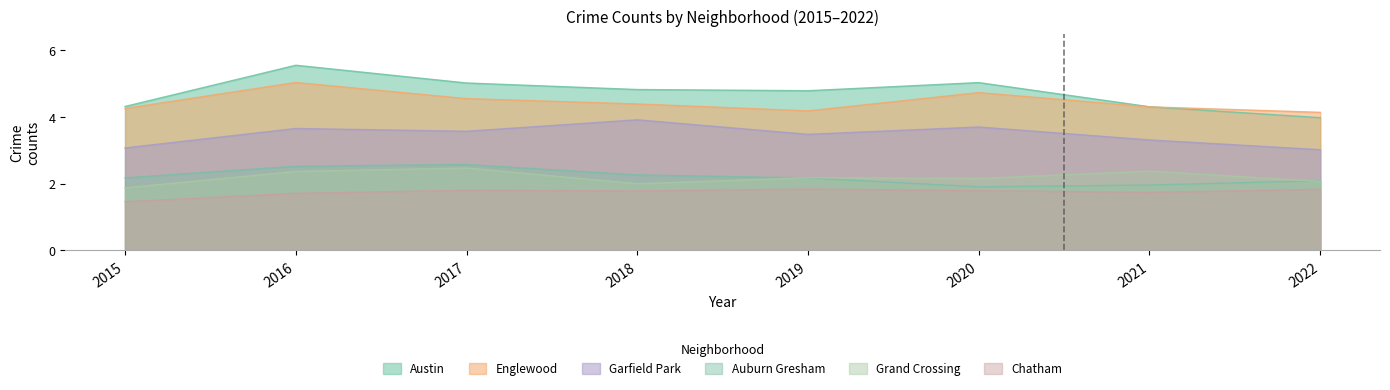

How many values in the Auburn Gresham series are below 2?

2